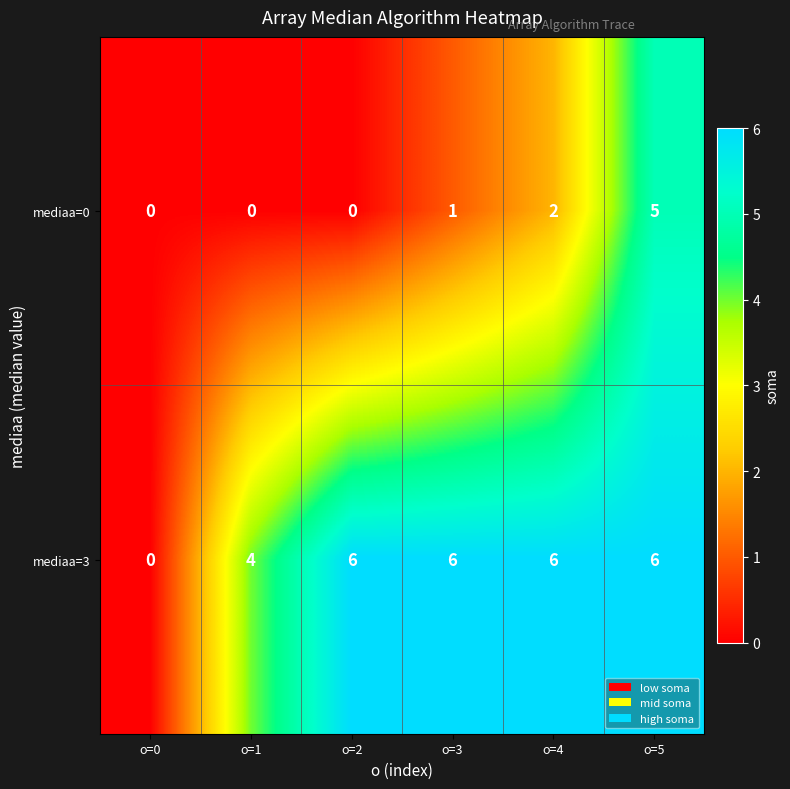

Reading left to right, extract all data points from this chart.

mediaa=0: 0	0	0	1	2	5
mediaa=3: 0	4	6	6	6	6